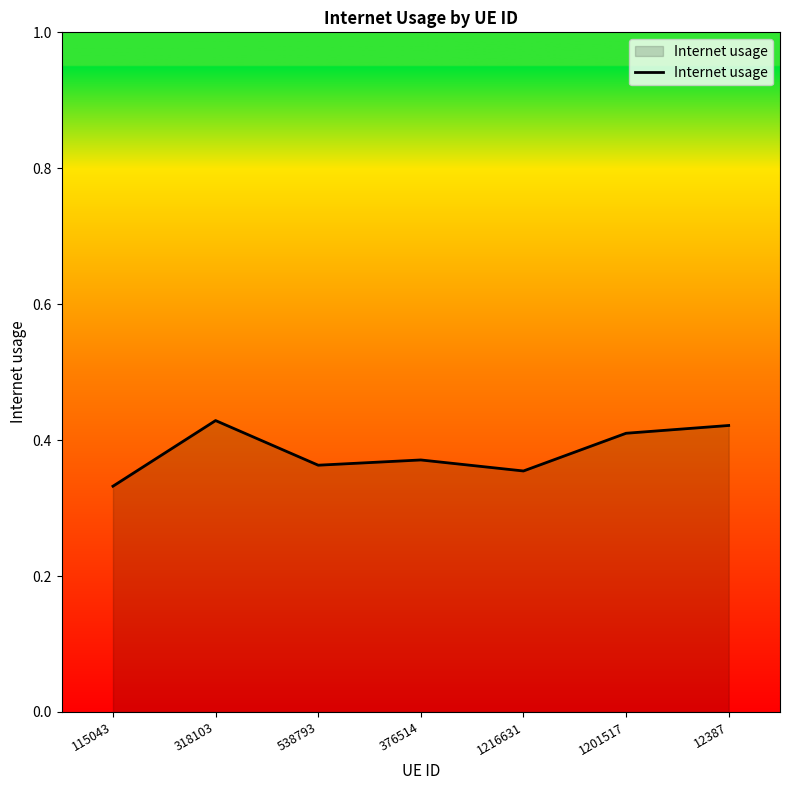

What is the change in value from 115043 to 318103?

+0.1